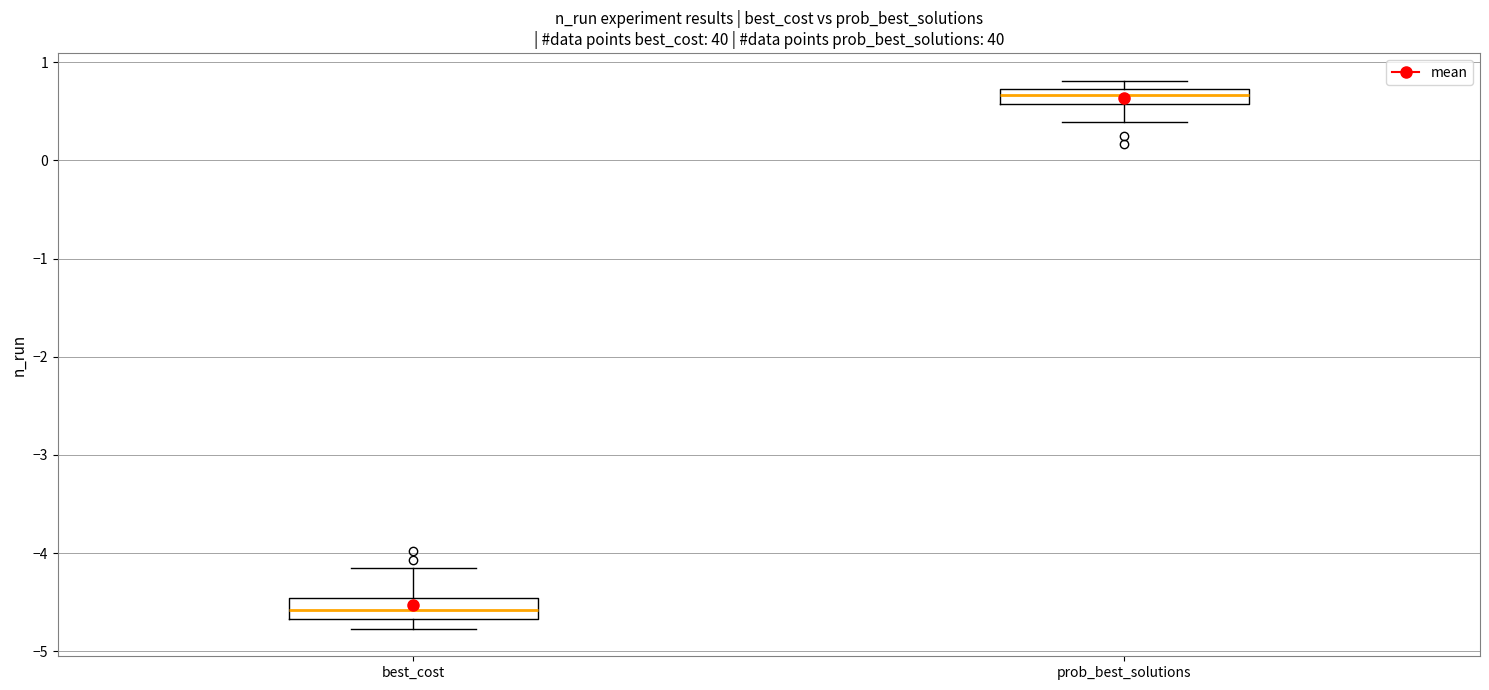

Which box's median line is the highest?

prob_best_solutions